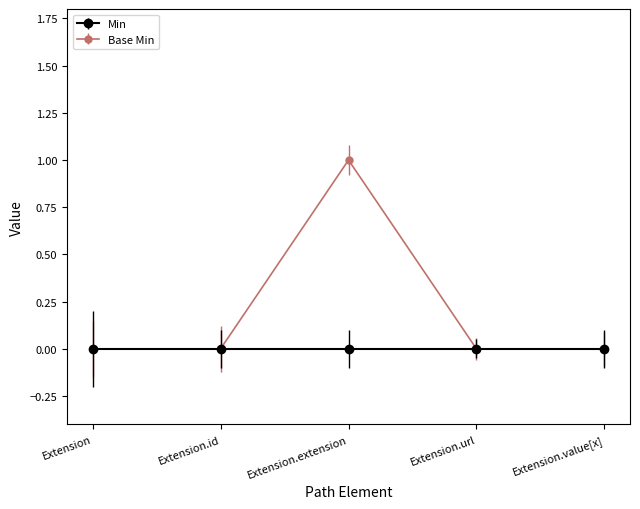

Is it true that Base Min equals 0 at Extension?

True